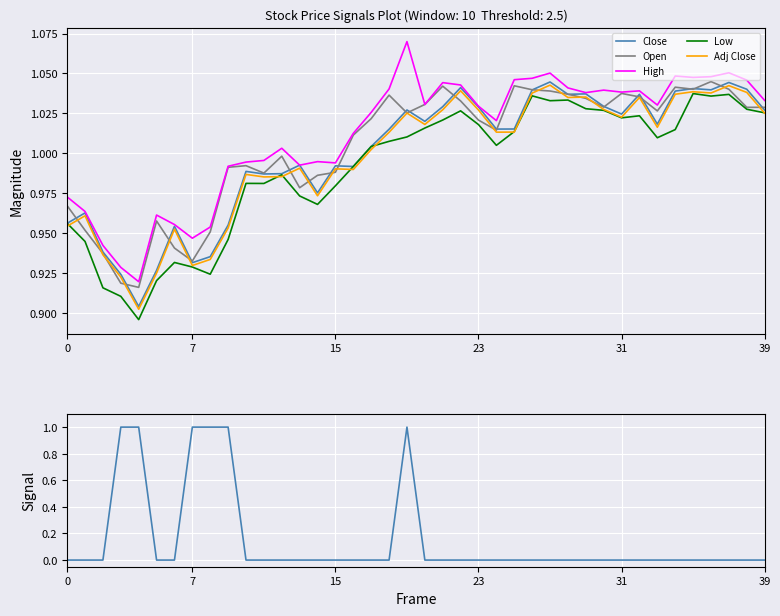

What is the label of the 20th point from the right?

20